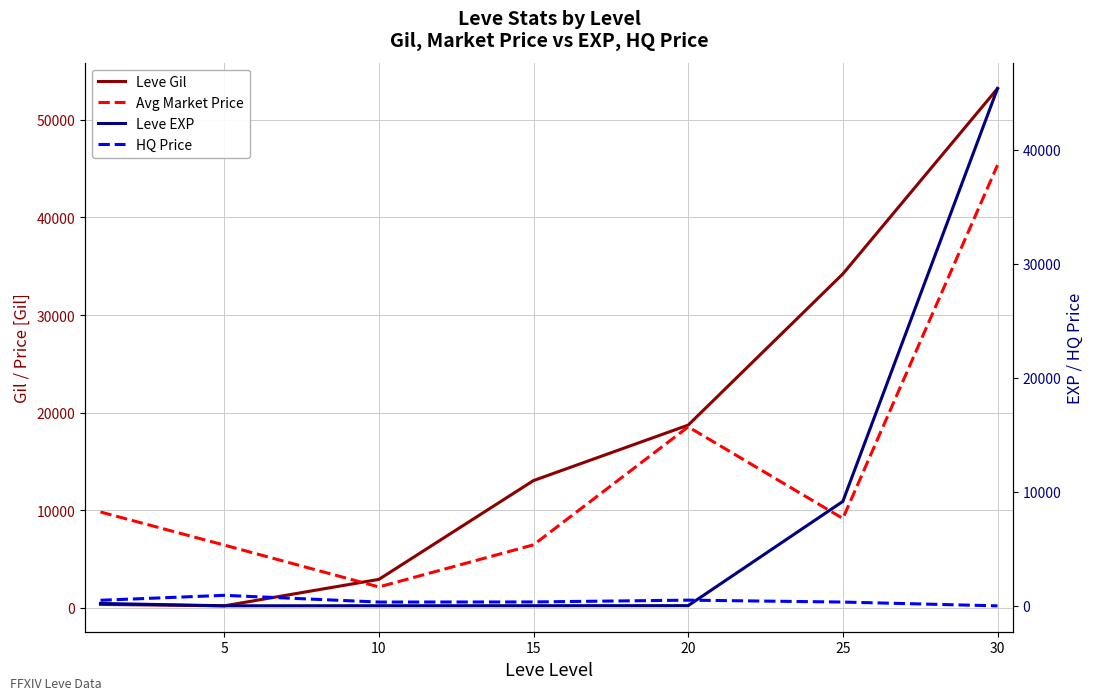

At which label is Leve Gil closest to 26702?

25